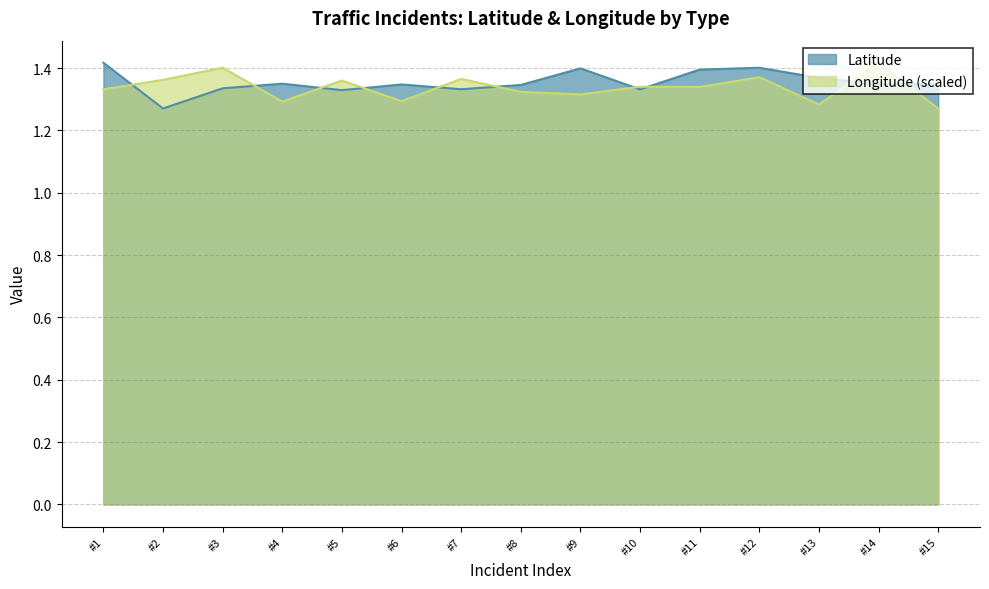

What is the greatest value displayed?

1.4